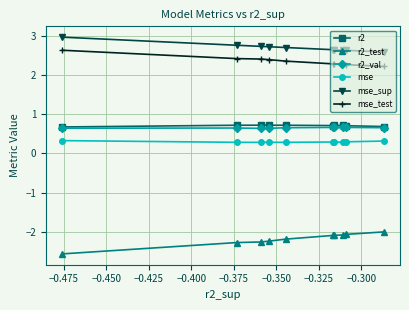

What is the value of the mse_test point at the 10th from the left?

2.2